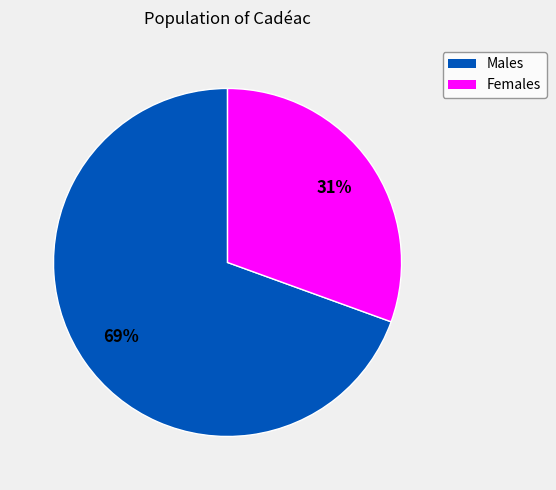

Count the number of slices in the pie.

2